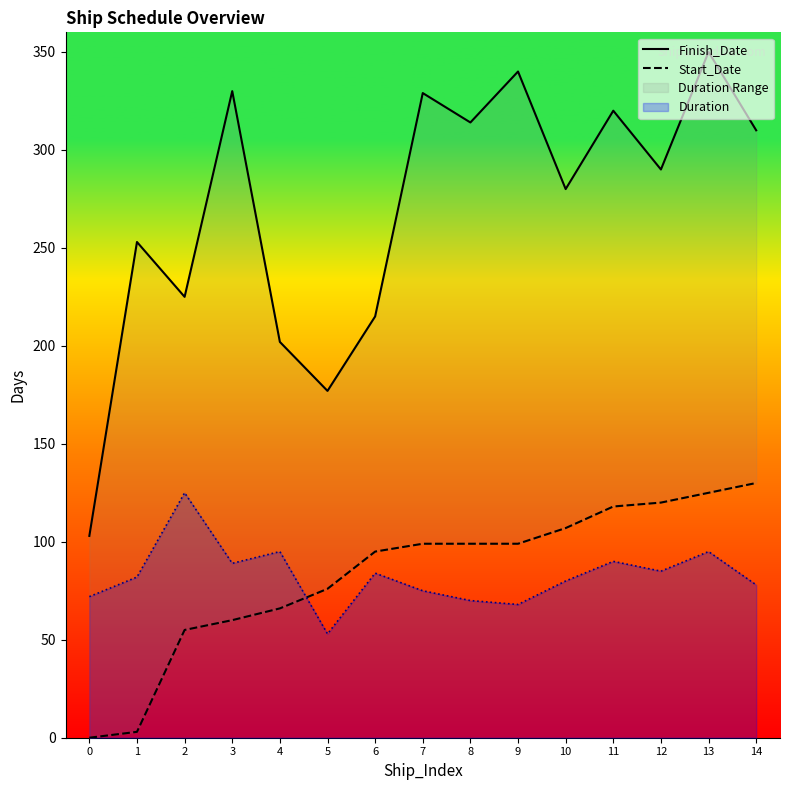

Reading right to left, list all the values displayed in this chart.

Finish_Date: 14=310	13=350	12=290	11=320	10=280	9=340	8=314	7=329	6=215	5=177	4=202	3=330	2=225	1=253	0=103
Start_Date: 14=130	13=125	12=120	11=118	10=107	9=99	8=99	7=99	6=95	5=76	4=66	3=60	2=55	1=3	0=0